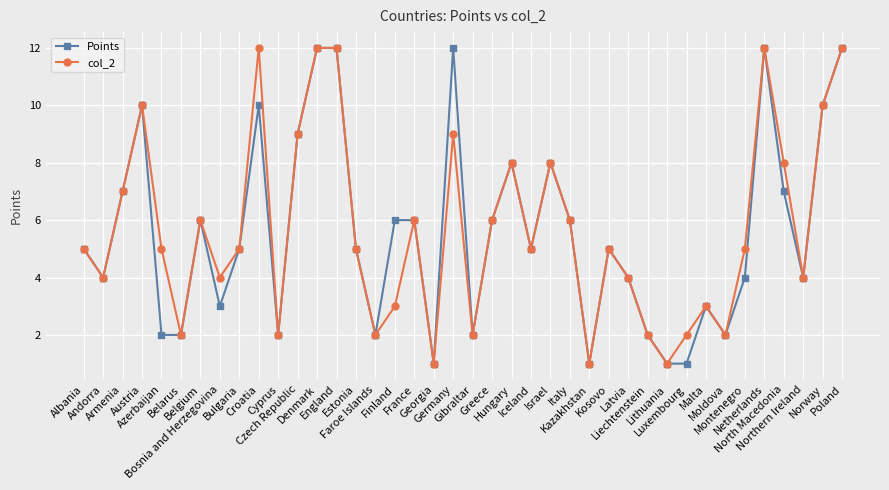

Reading right to left, what are all the values shown in this chart?

Points: Poland=12	Norway=10	Northern Ireland=4	North Macedonia=7	Netherlands=12	Montenegro=4	Moldova=2	Malta=3	Luxembourg=1	Lithuania=1	Liechtenstein=2	Latvia=4	Kosovo=5	Kazakhstan=1	Italy=6	Israel=8	Iceland=5	Hungary=8	Greece=6	Gibraltar=2	Germany=12	Georgia=1	France=6	Finland=6	Faroe Islands=2	Estonia=5	England=12	Denmark=12	Czech Republic=9	Cyprus=2	Croatia=10	Bulgaria=5	Bosnia and Herzegovina=3	Belgium=6	Belarus=2	Azerbaijan=2	Austria=10	Armenia=7	Andorra=4	Albania=5
col_2: Poland=12	Norway=10	Northern Ireland=4	North Macedonia=8	Netherlands=12	Montenegro=5	Moldova=2	Malta=3	Luxembourg=2	Lithuania=1	Liechtenstein=2	Latvia=4	Kosovo=5	Kazakhstan=1	Italy=6	Israel=8	Iceland=5	Hungary=8	Greece=6	Gibraltar=2	Germany=9	Georgia=1	France=6	Finland=3	Faroe Islands=2	Estonia=5	England=12	Denmark=12	Czech Republic=9	Cyprus=2	Croatia=12	Bulgaria=5	Bosnia and Herzegovina=4	Belgium=6	Belarus=2	Azerbaijan=5	Austria=10	Armenia=7	Andorra=4	Albania=5